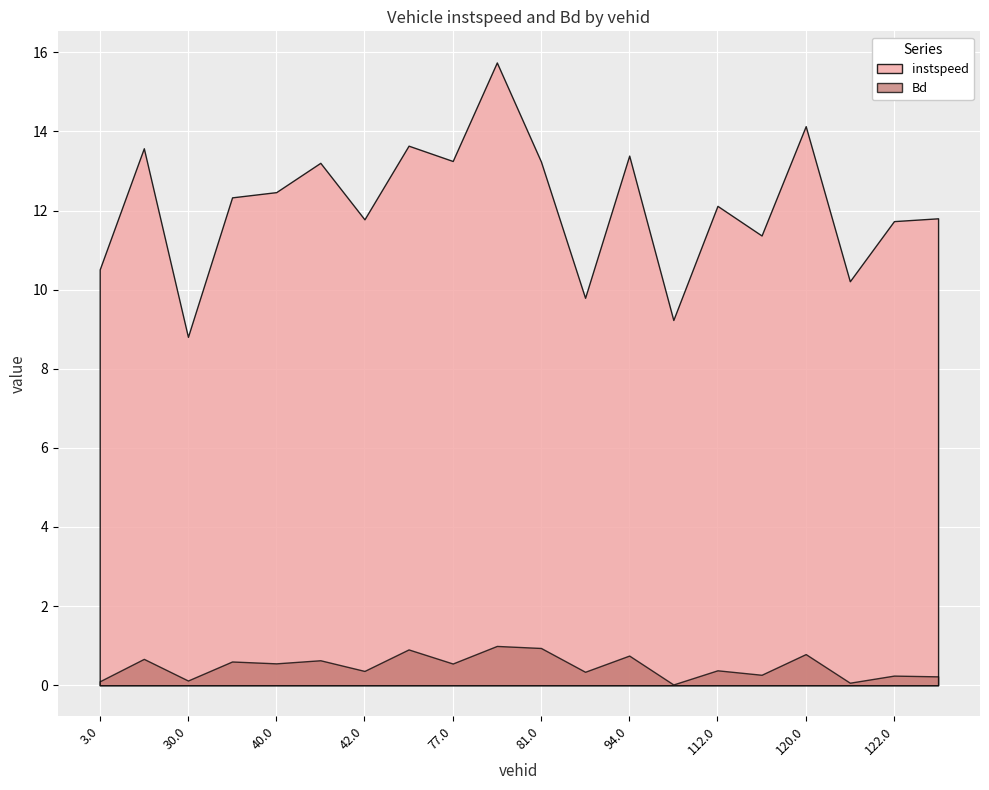

Count the number of categories in the chart.

20